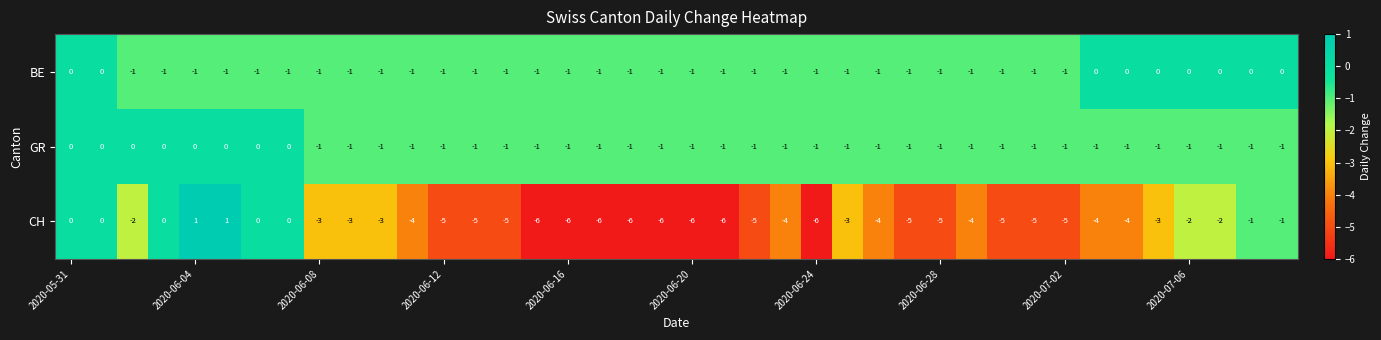

What is the difference between the maximum and second lowest values in the CH series?

7